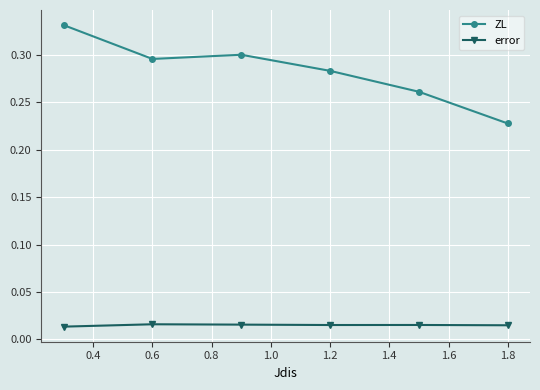

Which series has the largest total across all categories?

ZL